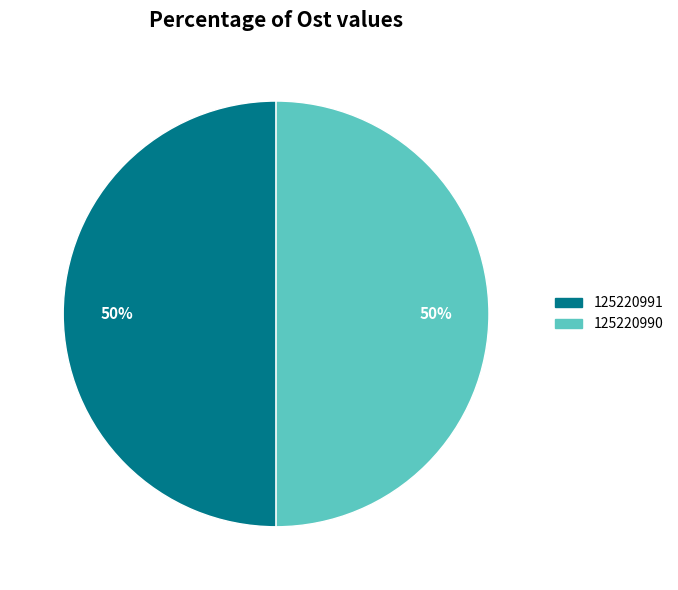

To the nearest percent, what is the combined percentage of 125220991 and 125220990?

100%